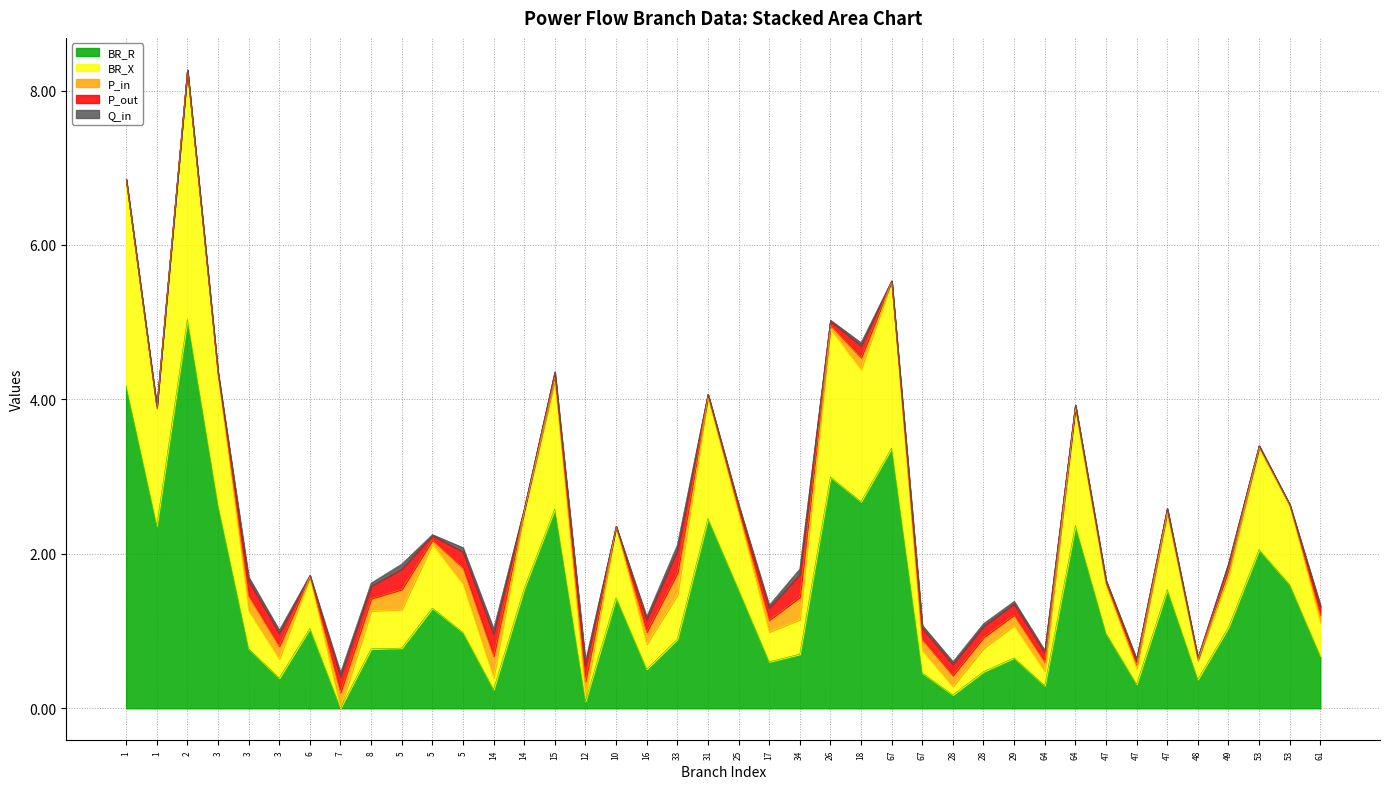

Which series has the largest total across all categories?

BR_R